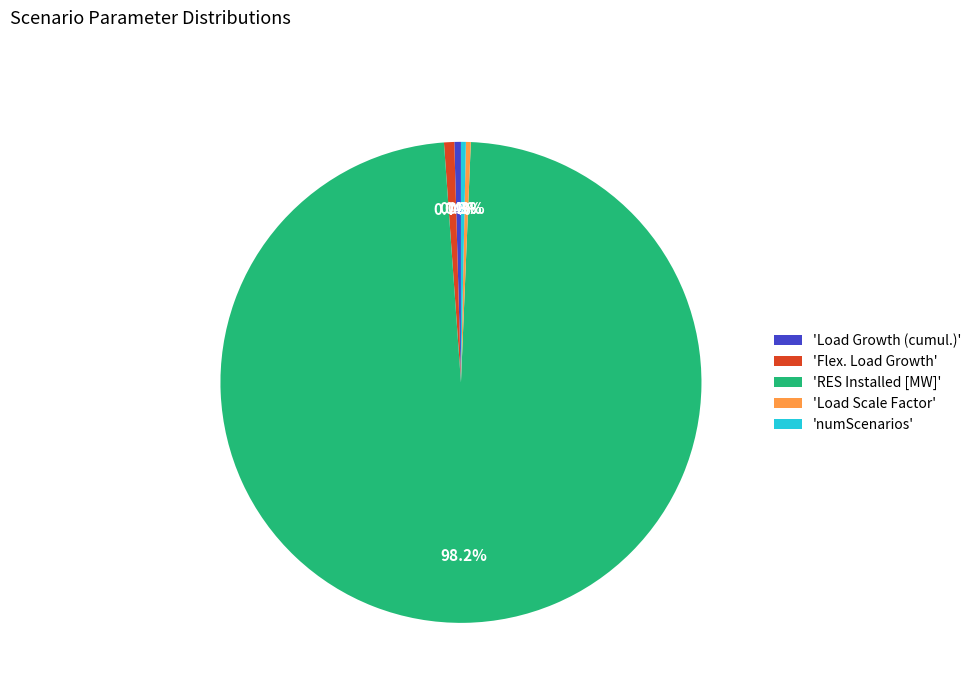

Do 'Load Growth (cumul.)' and 'RES Installed [MW]' together represent more than half of the pie?

Yes